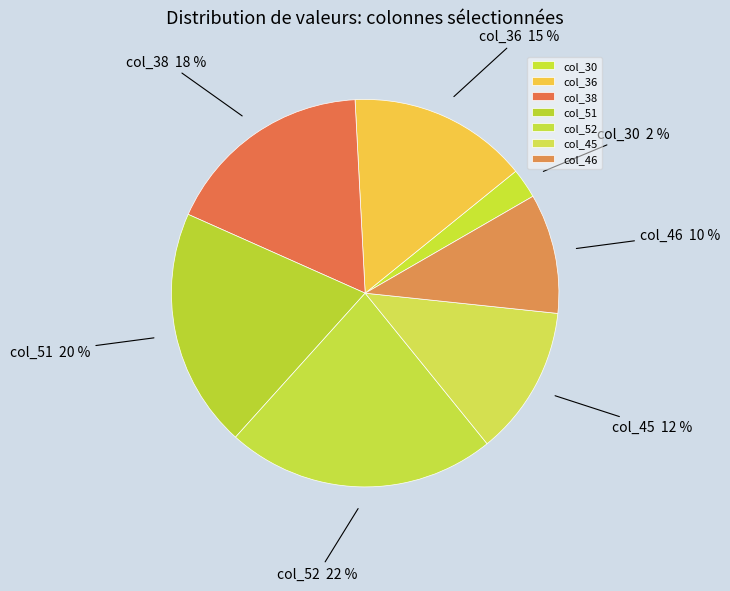

Which category has the biggest portion of the pie?

col_52